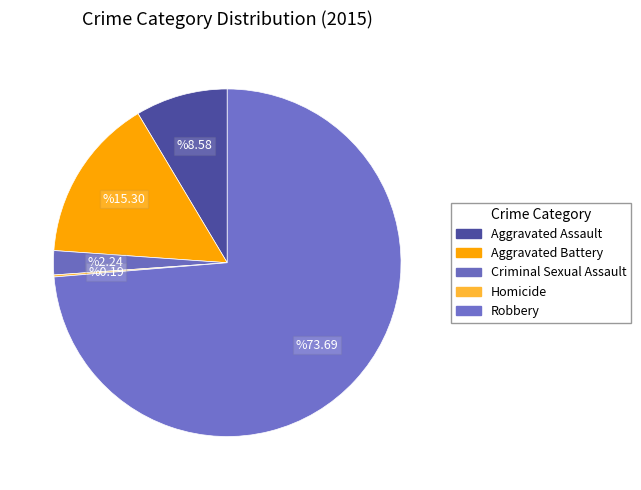

Count the number of slices in the pie.

5